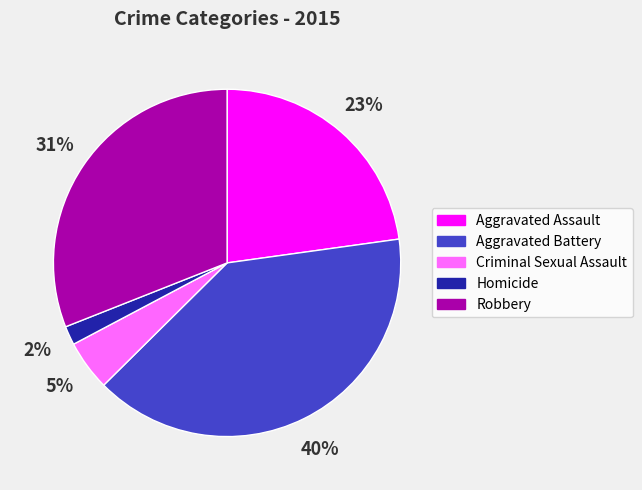

To the nearest percent, what percentage of the pie is Homicide?

2%